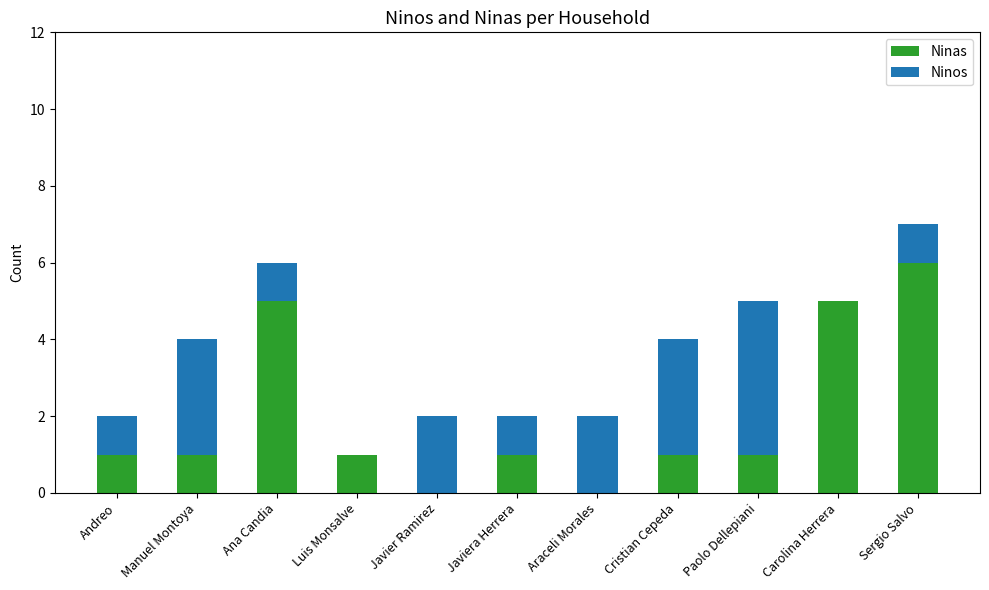

Count the number of data series in this chart.

2